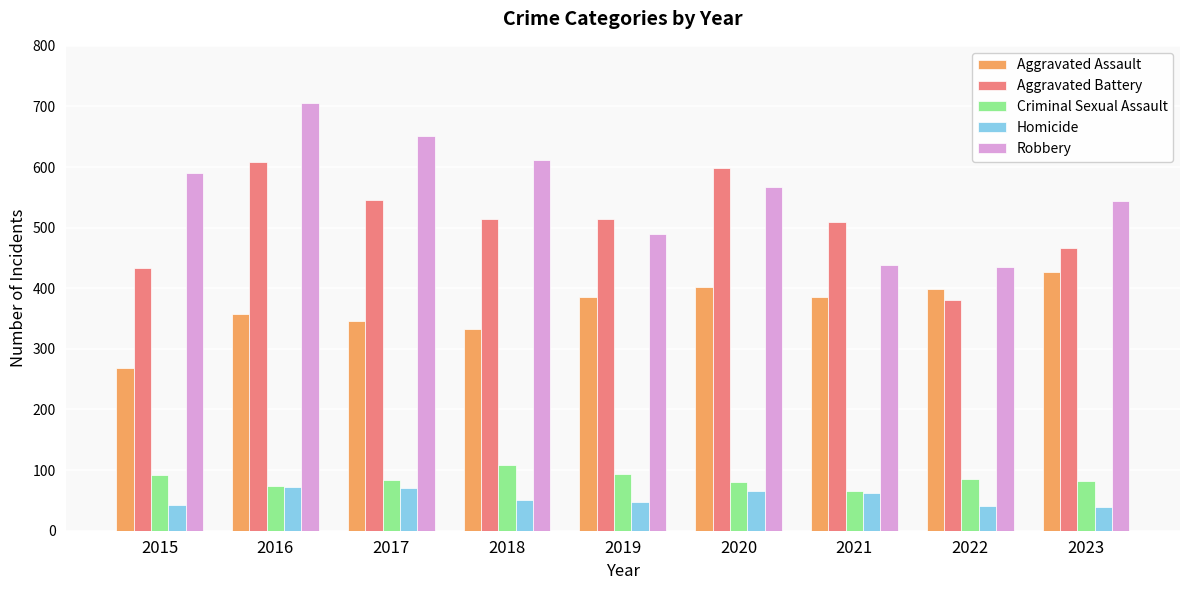

Which series has the largest total across all categories?

Robbery